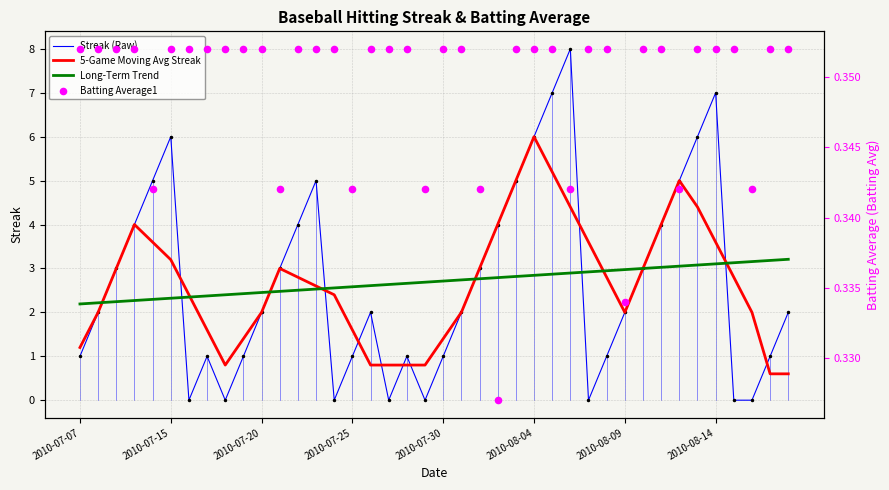

Which series has the largest total across all categories?

Streak (Raw)